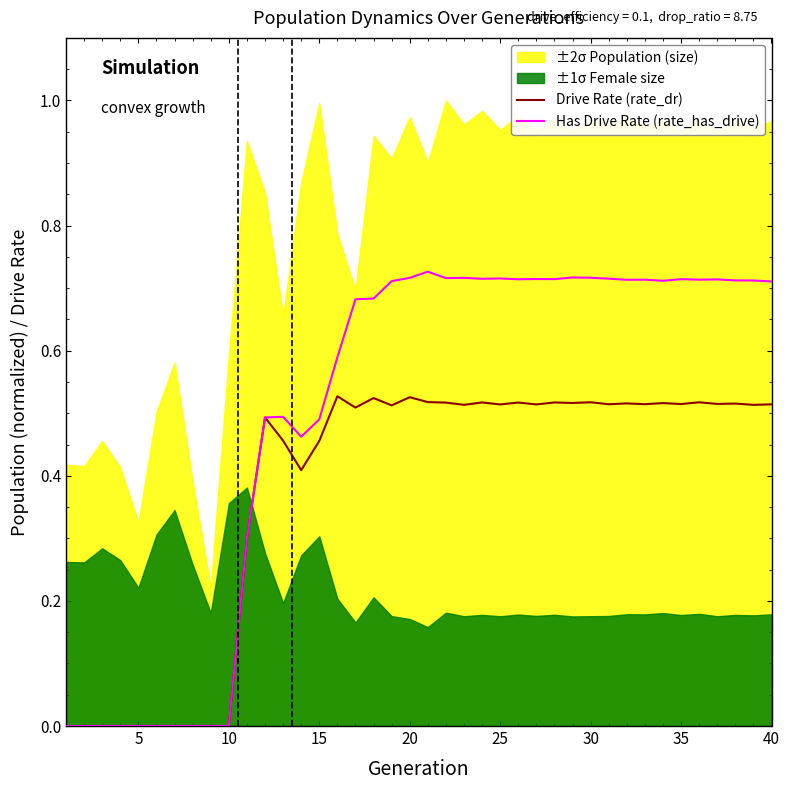

The value of Has Drive Rate (rate_has_drive) at 5 is 0.5. True or false?

False